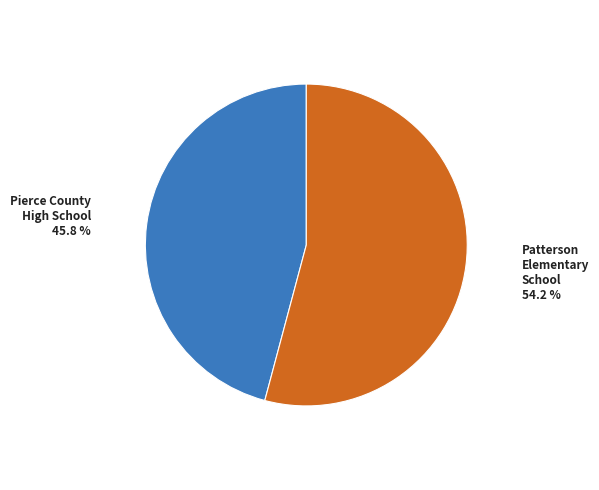

Does any single category account for the majority?

Yes